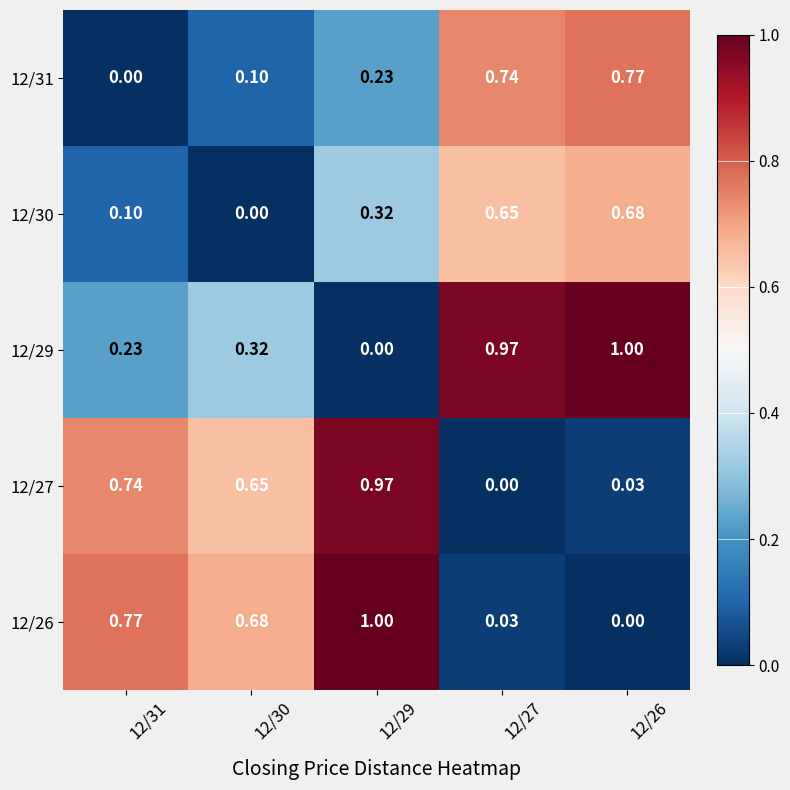

Is the value of 12/27 at 12/30 greater than the value of 12/31 at 12/31?

Yes